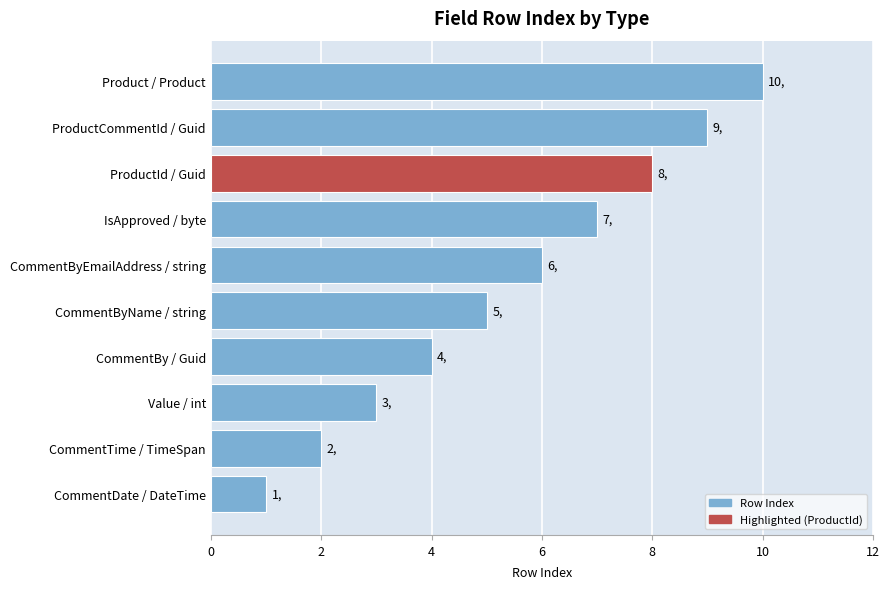

Are the bars horizontal?

Yes